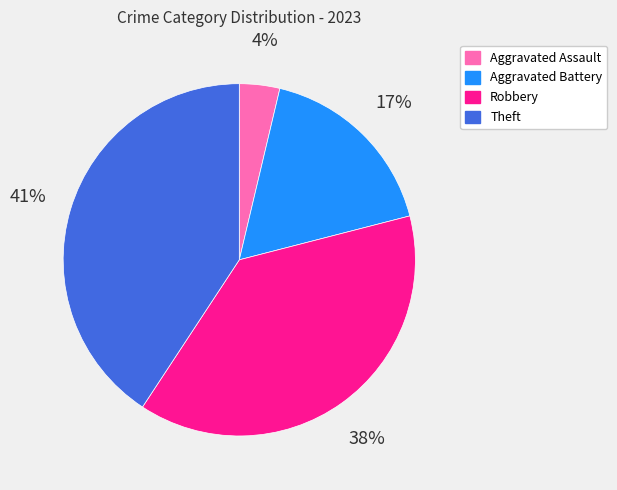

What is the ratio of the value at Aggravated Assault to the value at Theft?

0.1